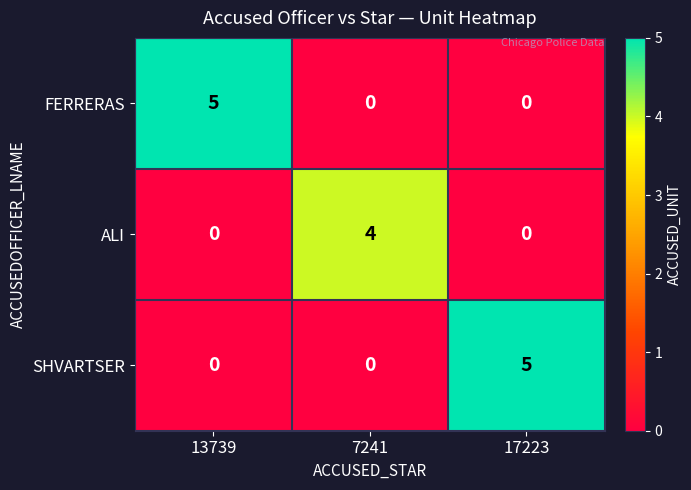

What is the spread (max minus min) of values at 13739?

5